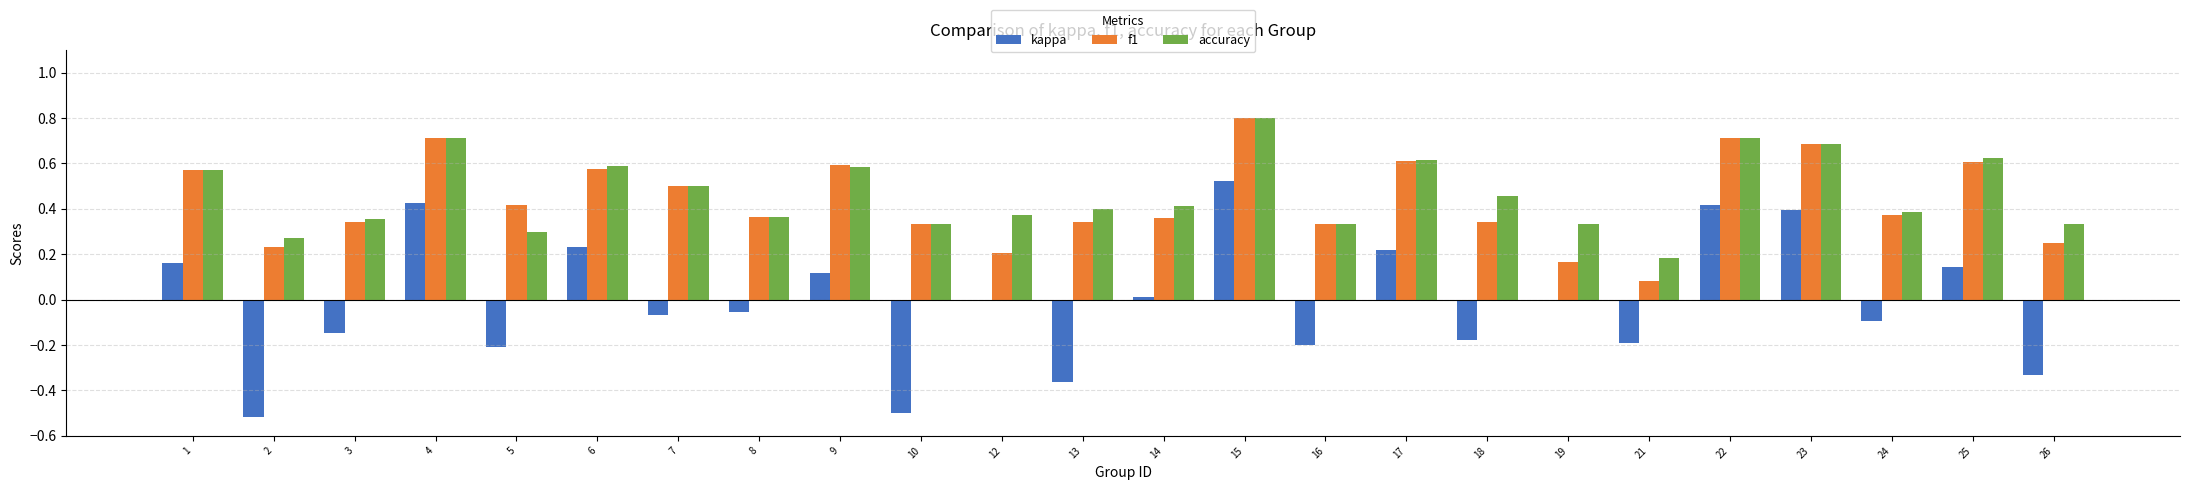

Is the value of f1 at 24 greater than the value of accuracy at 26?

Yes